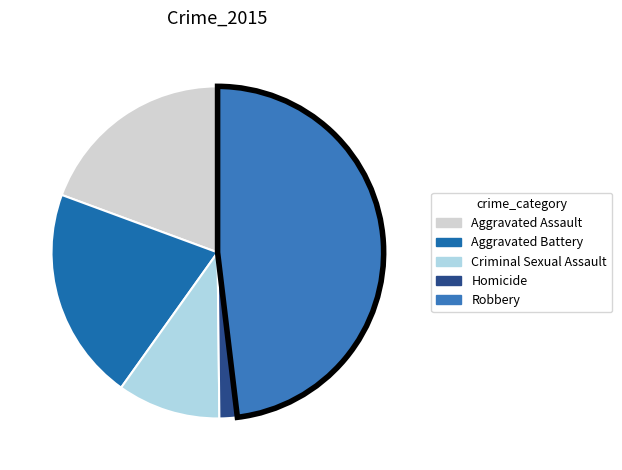

The Robbery slice represents 48% of the pie. True or false?

True